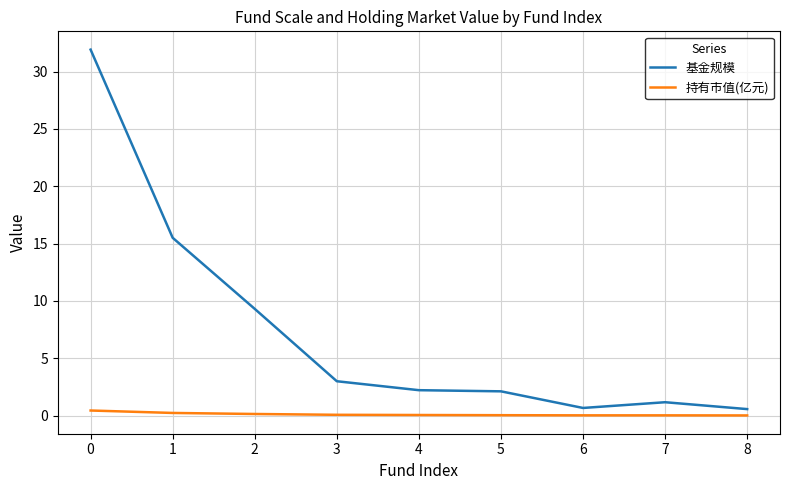

Rank the series at 2 from highest to lowest value.

基金规模, 持有市值(亿元)